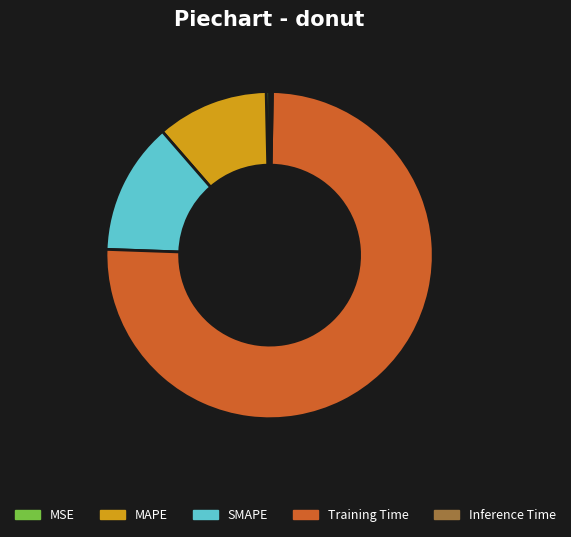

Between MSE and MAPE, which is larger?

MAPE